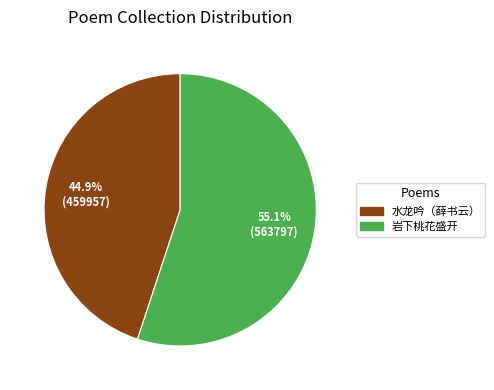

Combined, what portion of the pie is 水龙吟（薛书云） and 岩下桃花盛开?

100.0%